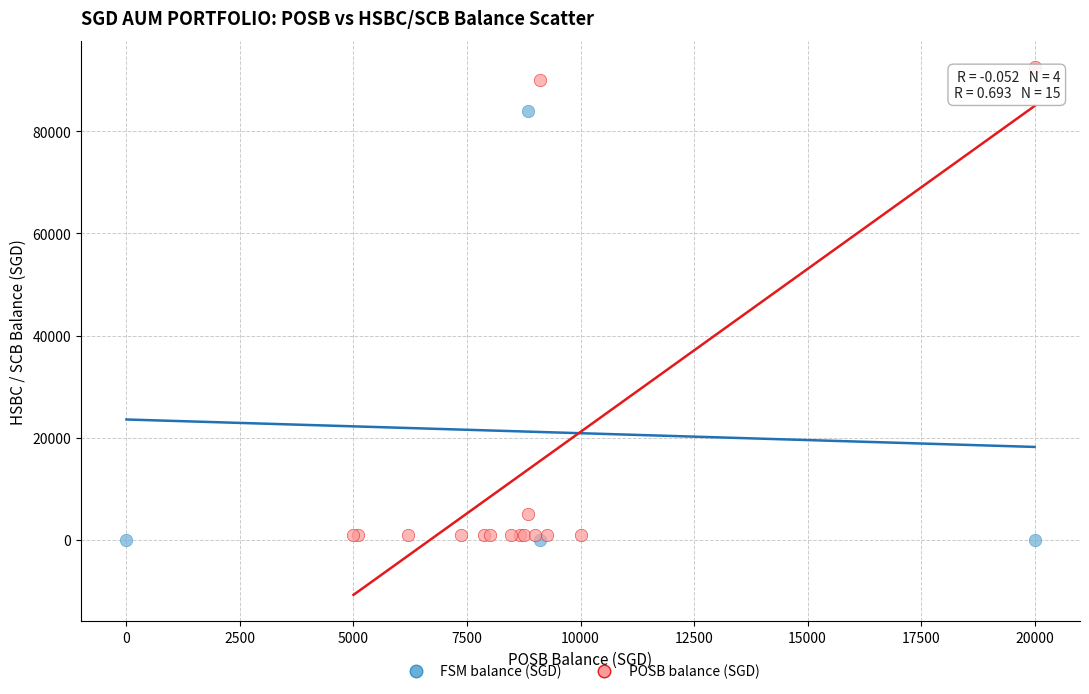

What are all the series names shown in the legend?

FSM balance (SGD), POSB balance (SGD)